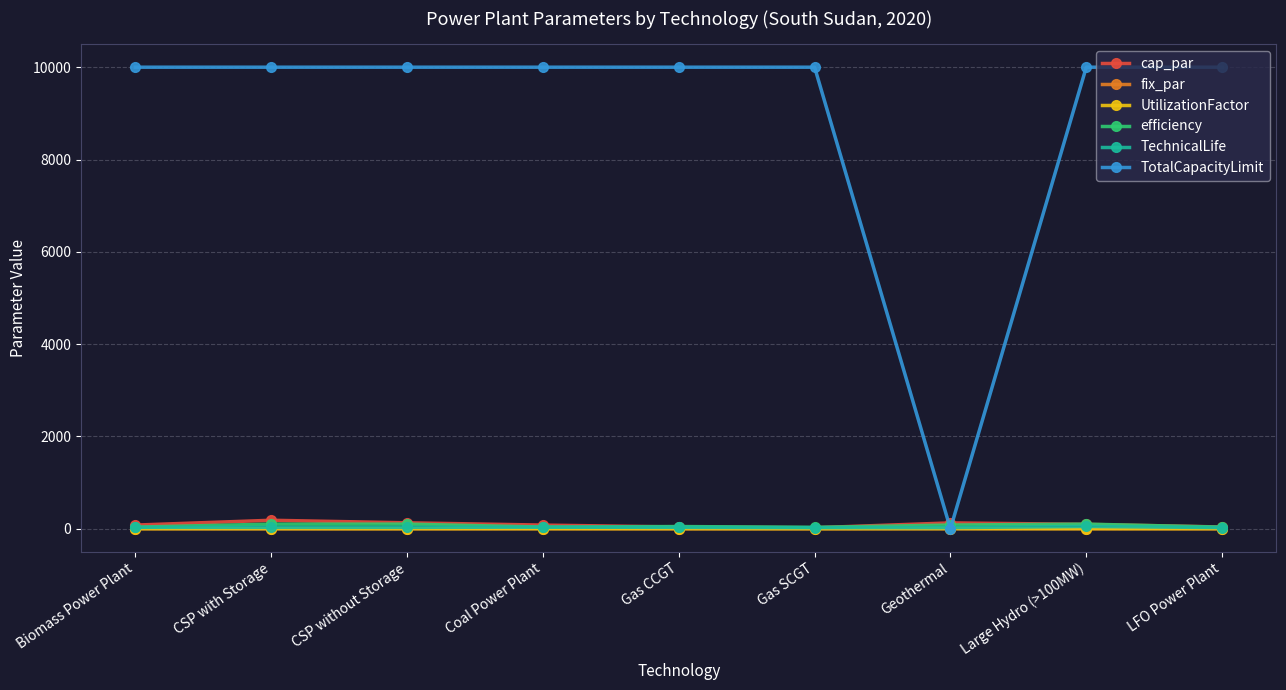

The fix_par series shows 2.5 at Coal Power Plant. True or false?

True